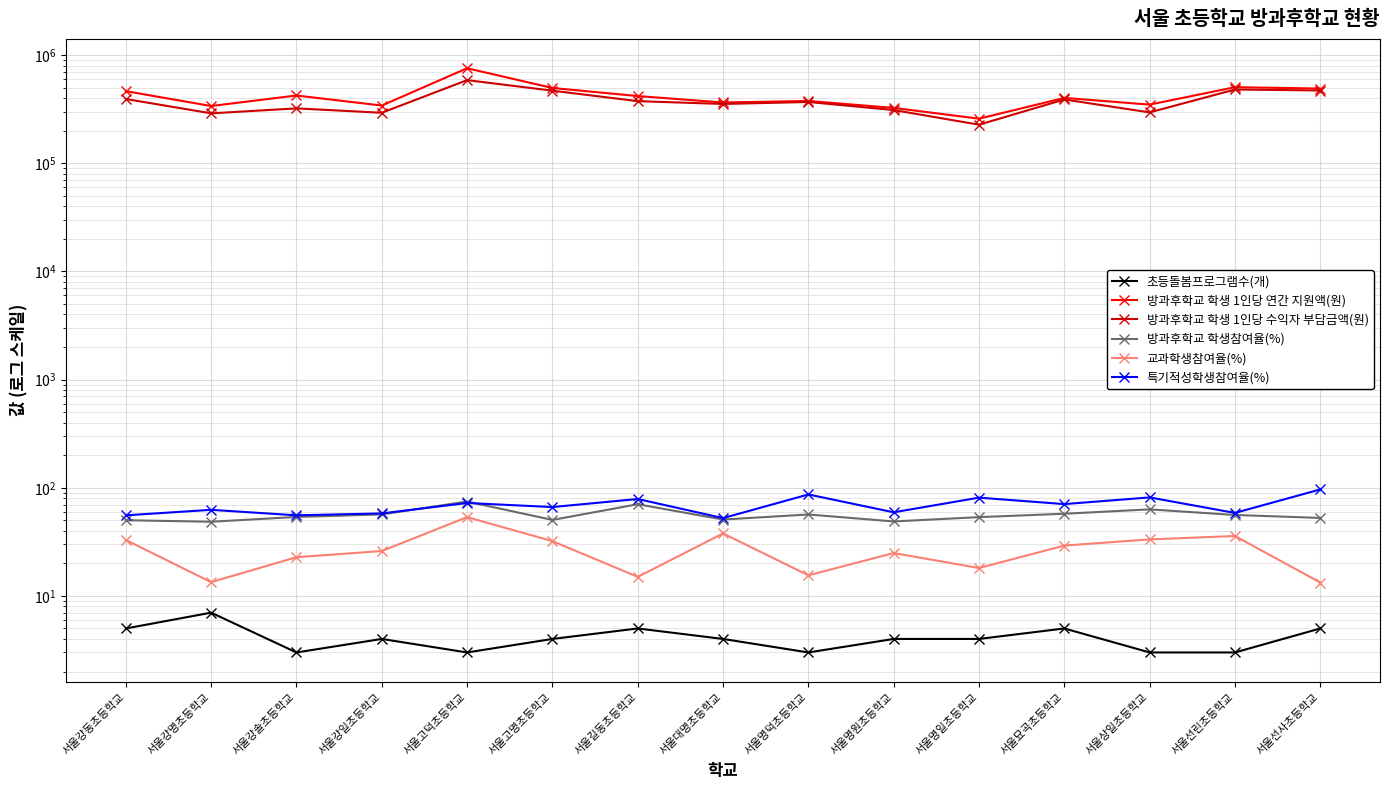

How many interior local peaks does the 초등돌봄프로그램수(개) series have?

4